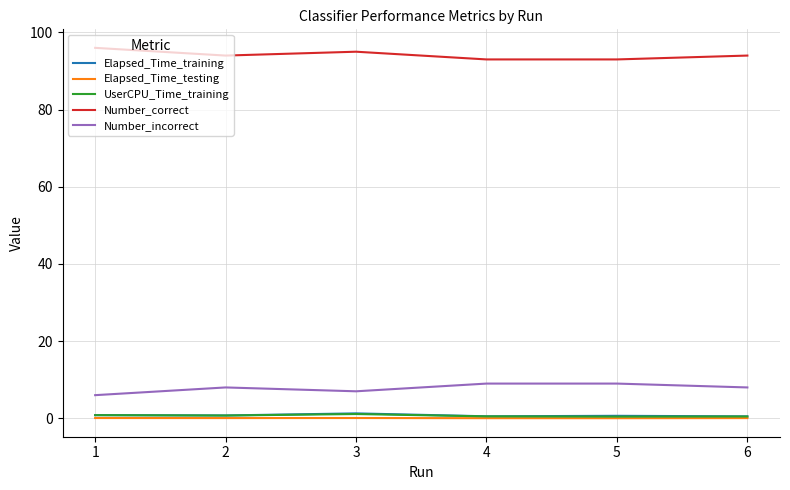

What is the maximum value shown in the chart?

96.0